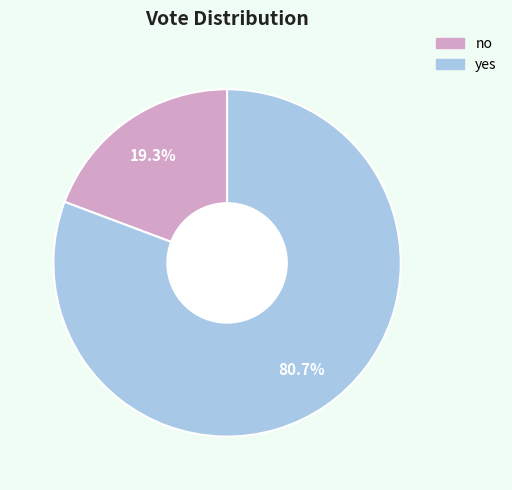

How many slices are in this pie chart?

2